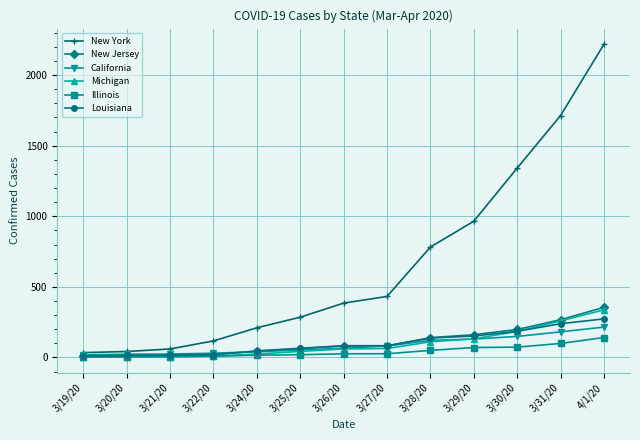

At which category does the chart reach its peak across all series?

4/1/20